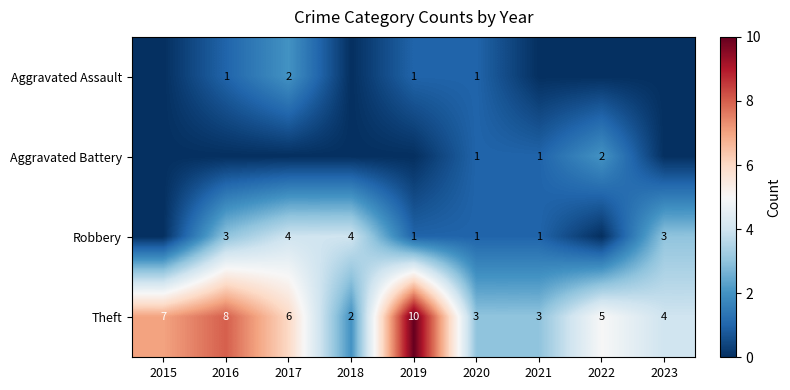

At which category is the sum across all series the highest?

2016